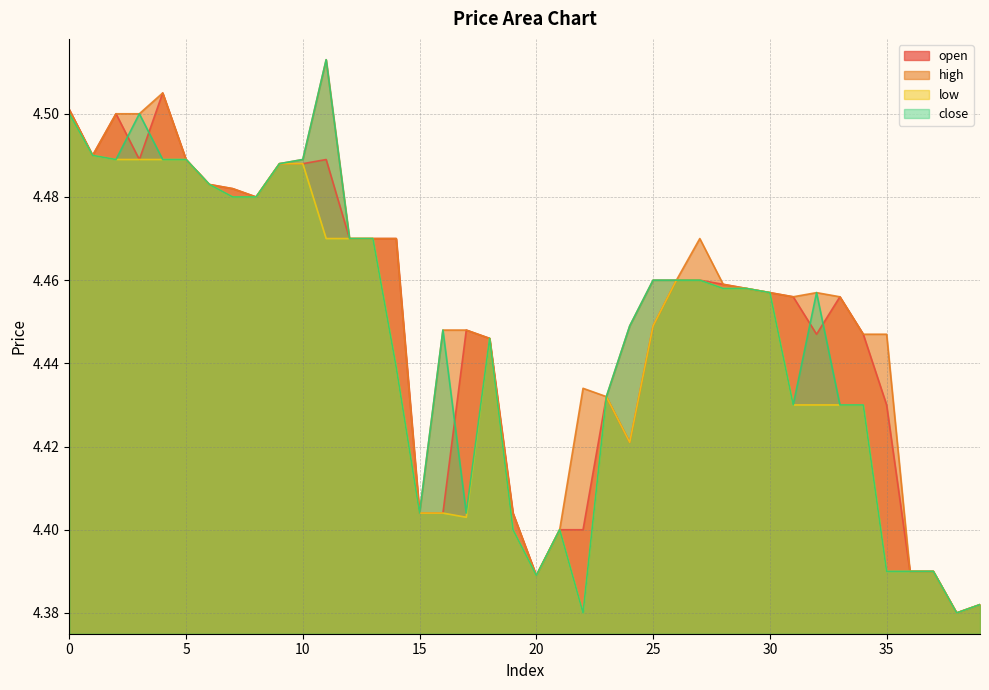

True or false: open has a value of 7.5 at 10.

False